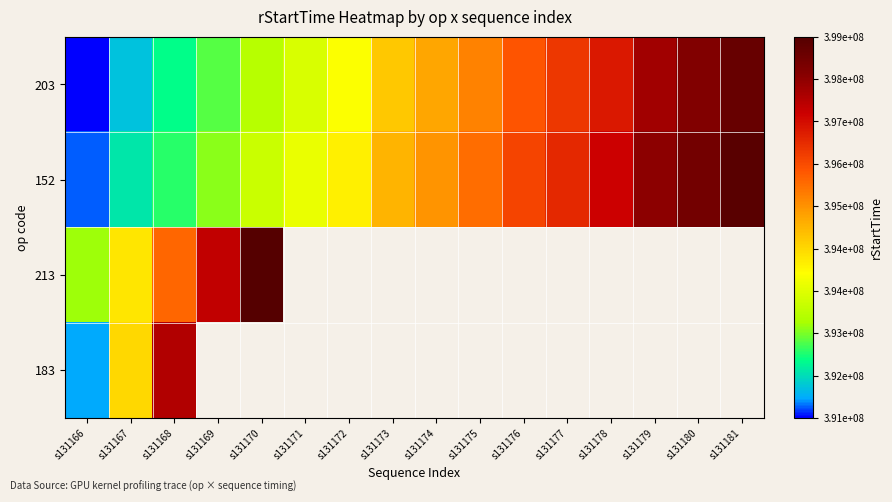

The value of 203 at s131176 is 683207092.1. True or false?

False